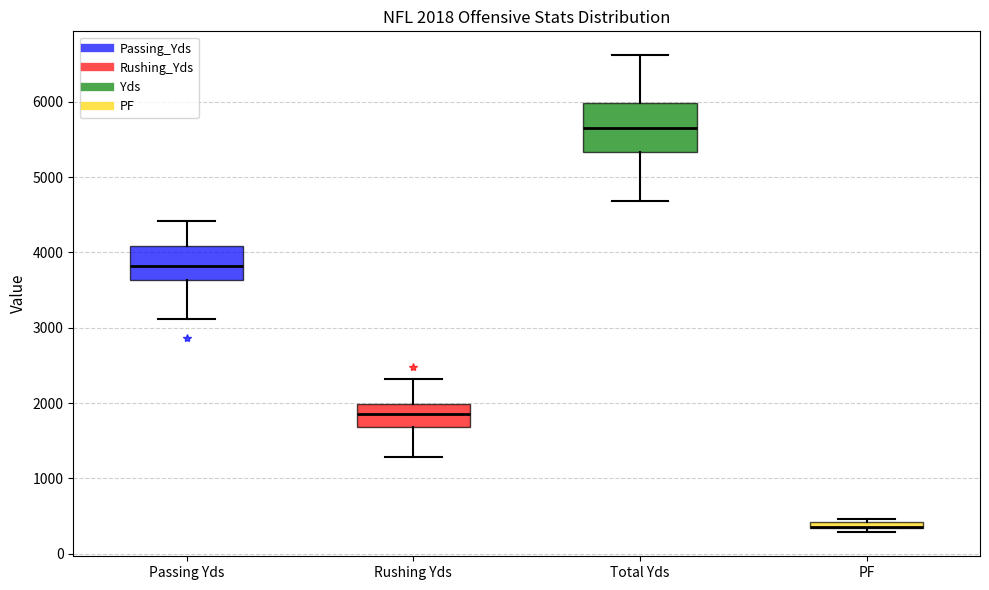

Comparing the boxes themselves (not the whiskers), which one is the tallest?

Total Yds